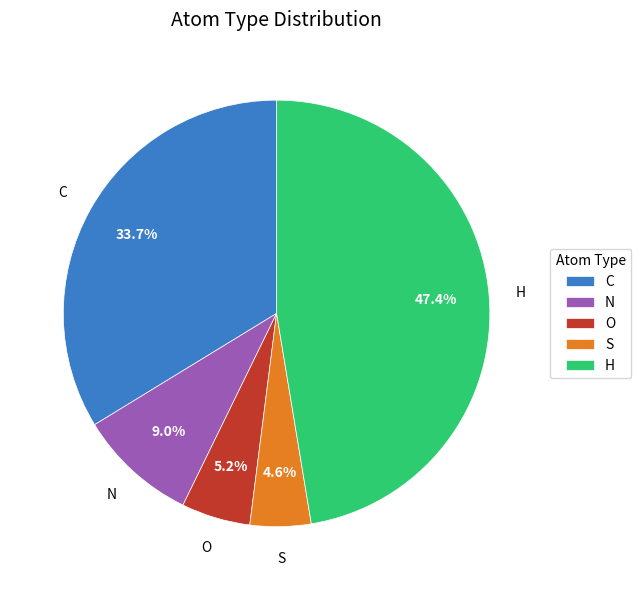

What portion of the pie excludes C?

66.3%